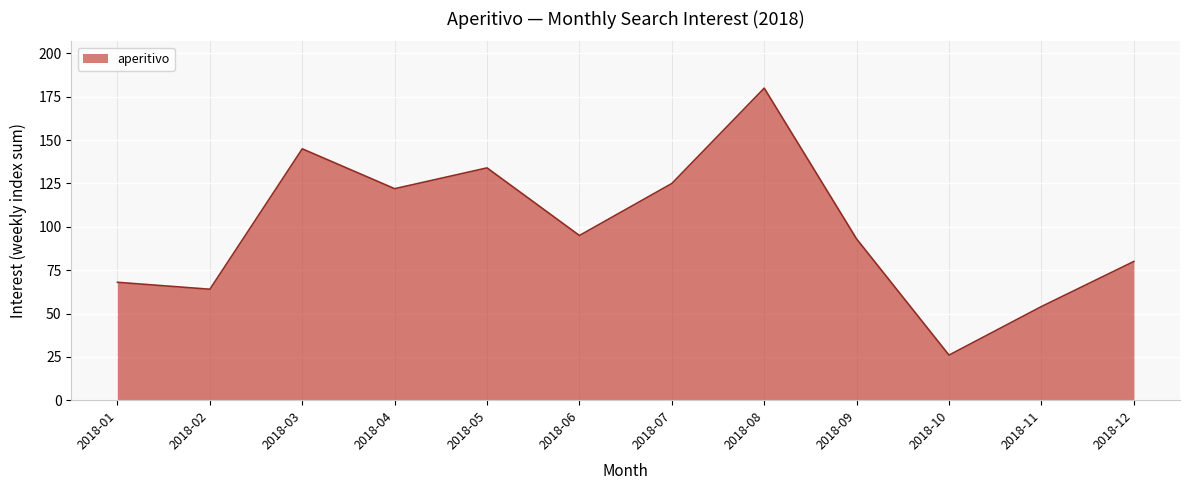

What is the sum of all values?

1186